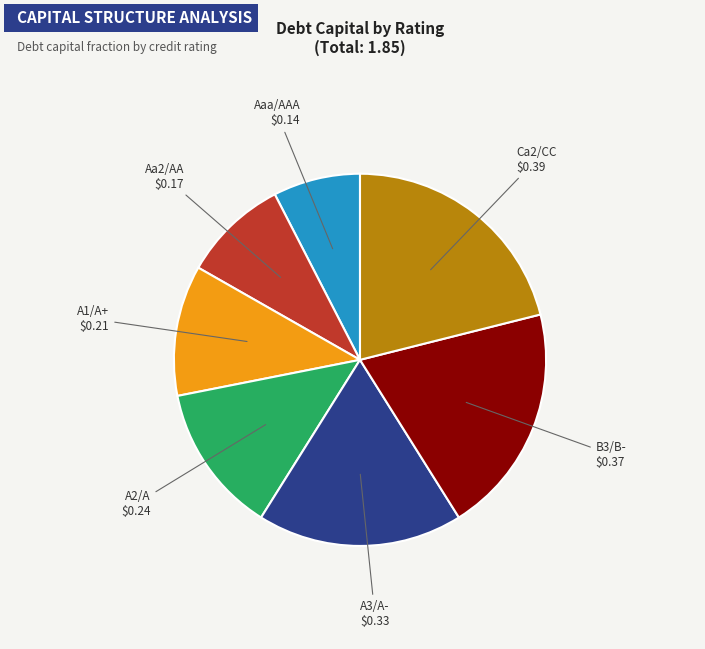

What is the largest slice in the pie chart?

Ca2/CC